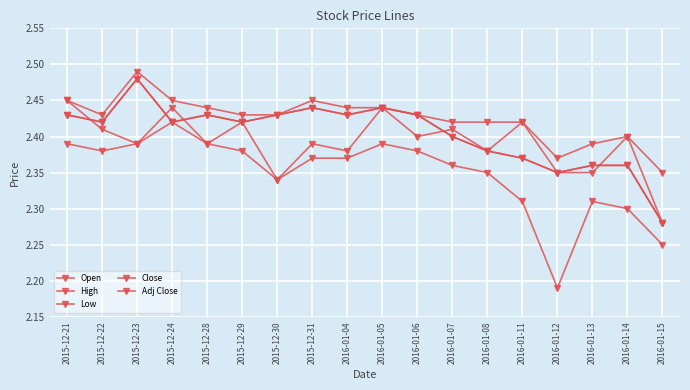

Reading right to left, transcribe all the data shown in this chart.

Open: 2.3	2.4	2.4	2.4	2.4	2.4	2.4	2.4	2.4	2.4	2.4	2.3	2.4	2.4	2.4	2.4	2.4	2.5
High: 2.4	2.4	2.4	2.4	2.4	2.4	2.4	2.4	2.4	2.4	2.5	2.4	2.4	2.4	2.5	2.5	2.4	2.5
Low: 2.2	2.3	2.3	2.2	2.3	2.4	2.4	2.4	2.4	2.4	2.4	2.3	2.4	2.4	2.4	2.4	2.4	2.4
Close: 2.3	2.4	2.4	2.4	2.4	2.4	2.4	2.4	2.4	2.4	2.4	2.4	2.4	2.4	2.4	2.5	2.4	2.4
Adj Close: 2.3	2.4	2.4	2.4	2.4	2.4	2.4	2.4	2.4	2.4	2.4	2.4	2.4	2.4	2.4	2.5	2.4	2.4